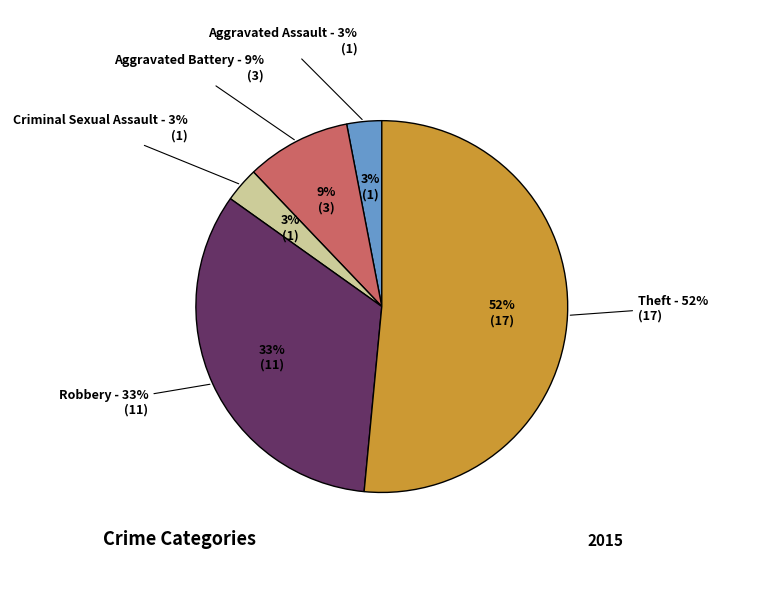

To the nearest percent, what is the difference between the Aggravated Battery and Robbery slice percentages?

24%